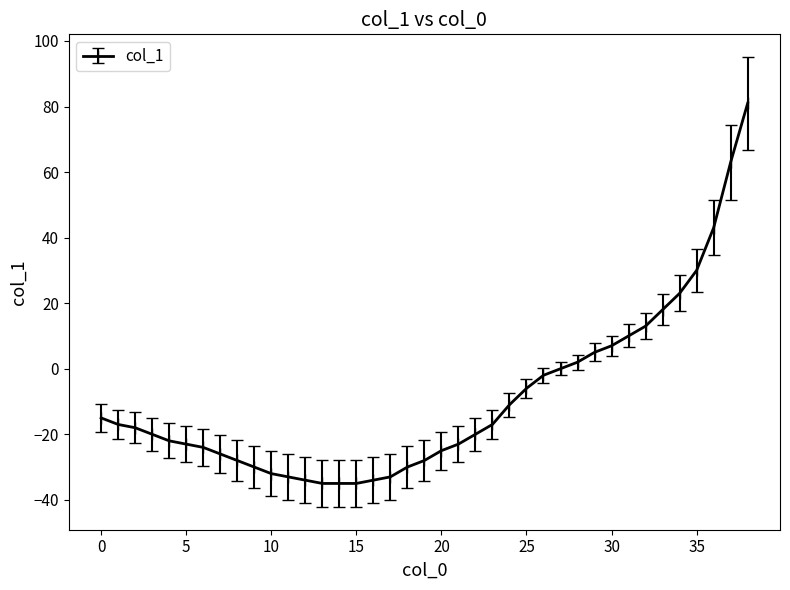

What is the average value?

-9